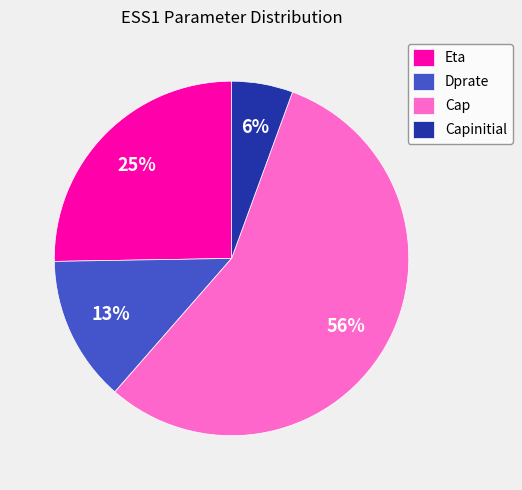

Does Eta represent more than half of the total?

No